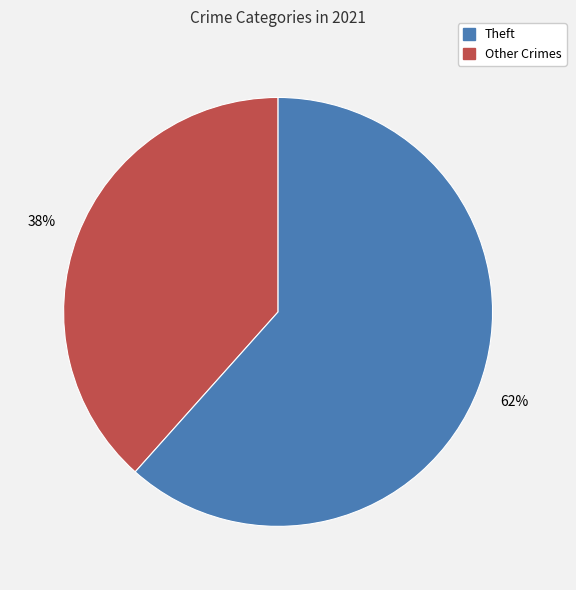

Is there any slice that represents more than half of the pie?

Yes